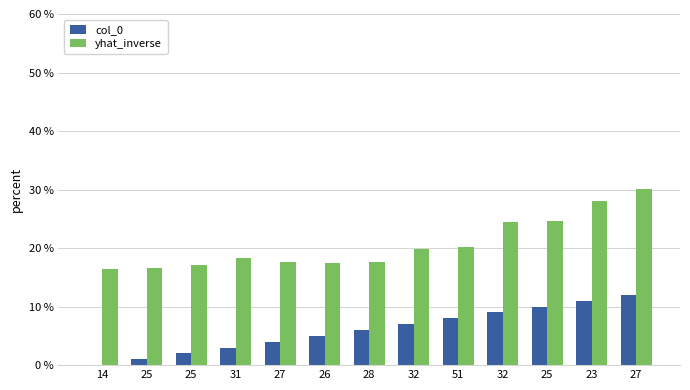

Reading left to right, list all the values displayed in this chart.

col_0: 14=0.0	25=1.0	25=2.0	31=3.0	27=4.0	26=5.0	28=6.0	32=7.0	51=8.0	32=9.0	25=10.0	23=11.0	27=12.0
yhat_inverse: 14=16.5	25=16.6	25=17.2	31=18.2	27=17.7	26=17.4	28=17.5	32=19.8	51=20.1	32=24.4	25=24.6	23=28.0	27=30.0